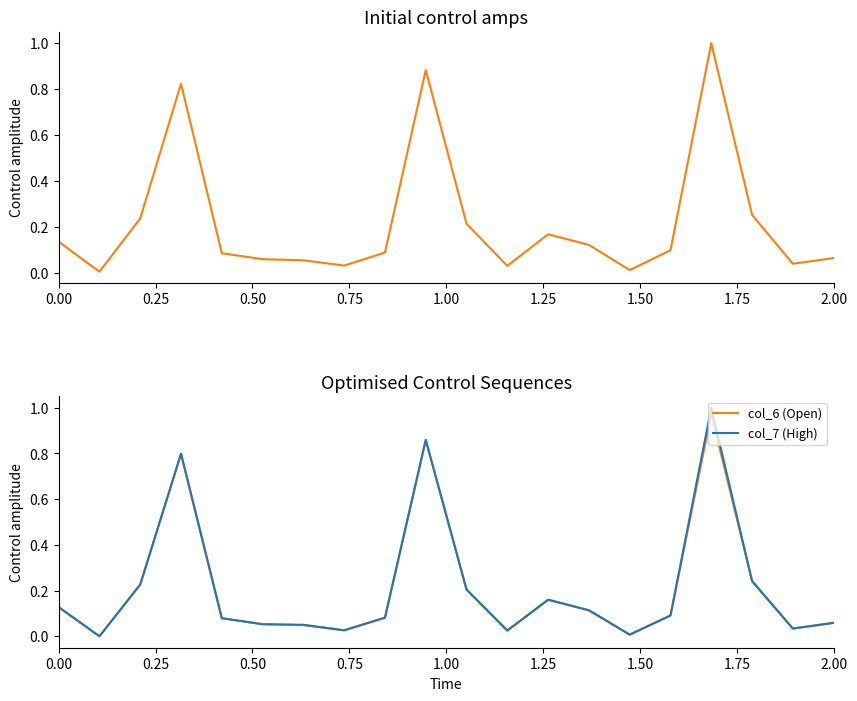

What is the difference between the maximum and minimum values in the col_6 (Open) series?

1.0